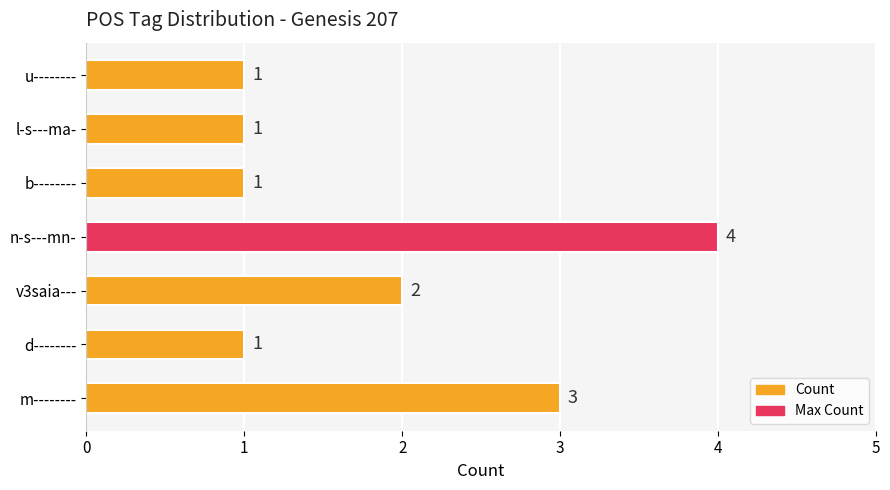

How many data points does each series have?

7